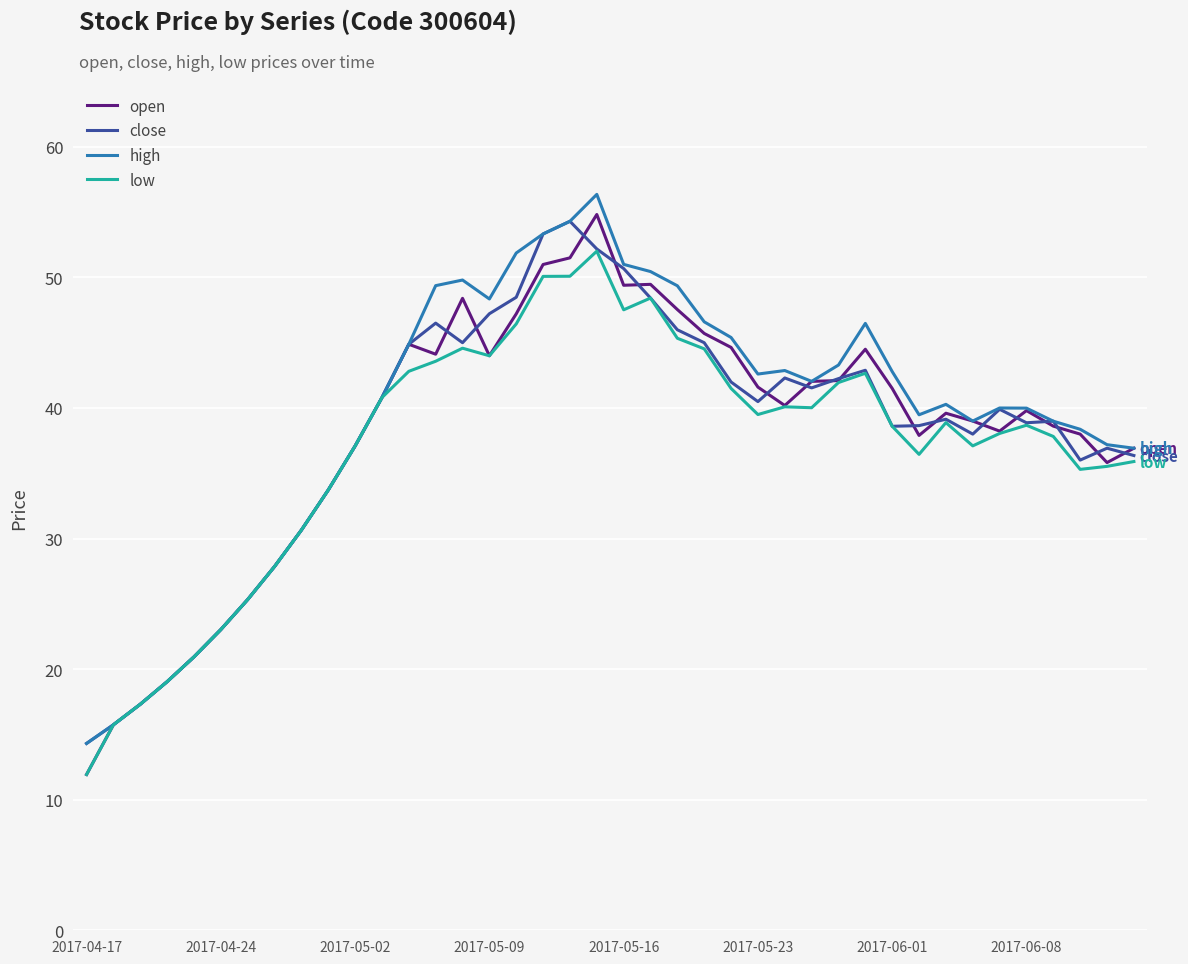

What is the maximum value shown in the chart?

56.4